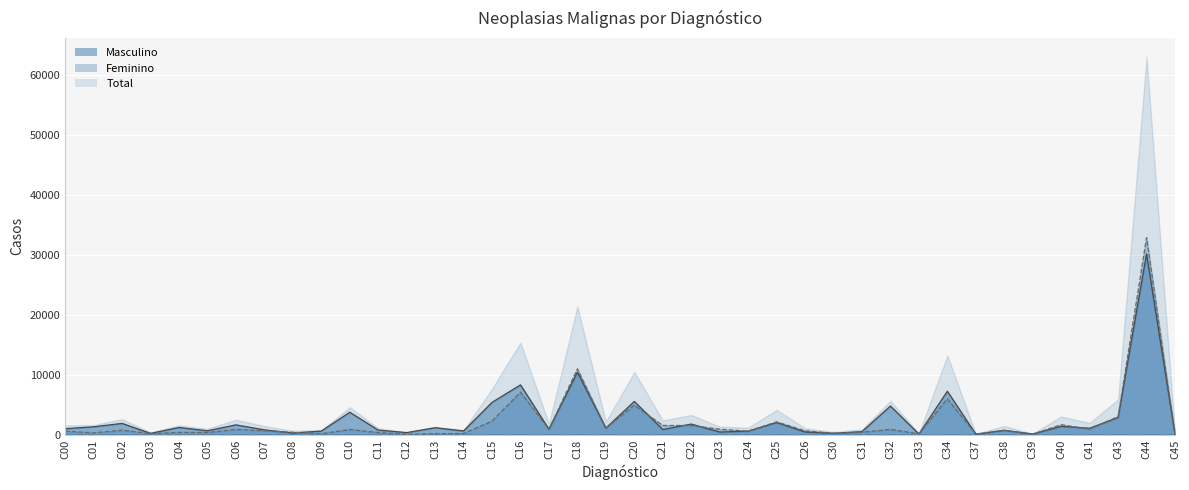

At which label does Masculino reach its peak?

C44